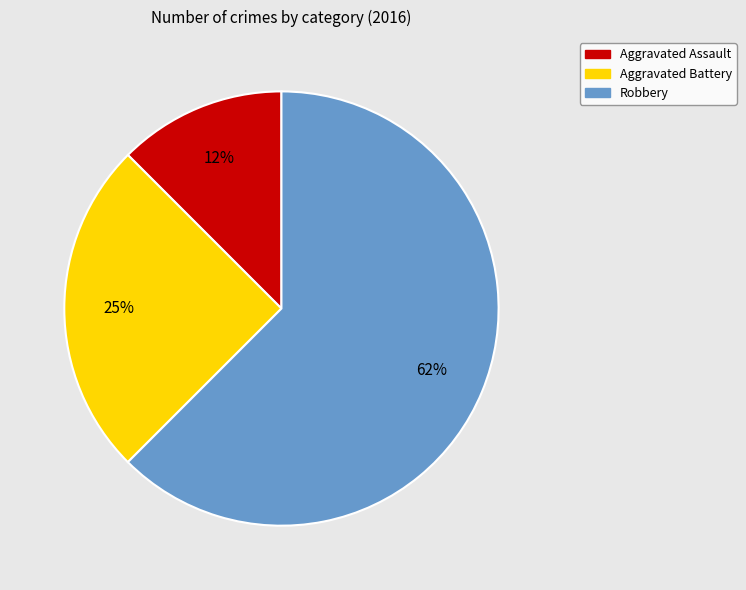

Is it true that Robbery is 62% of the pie?

True